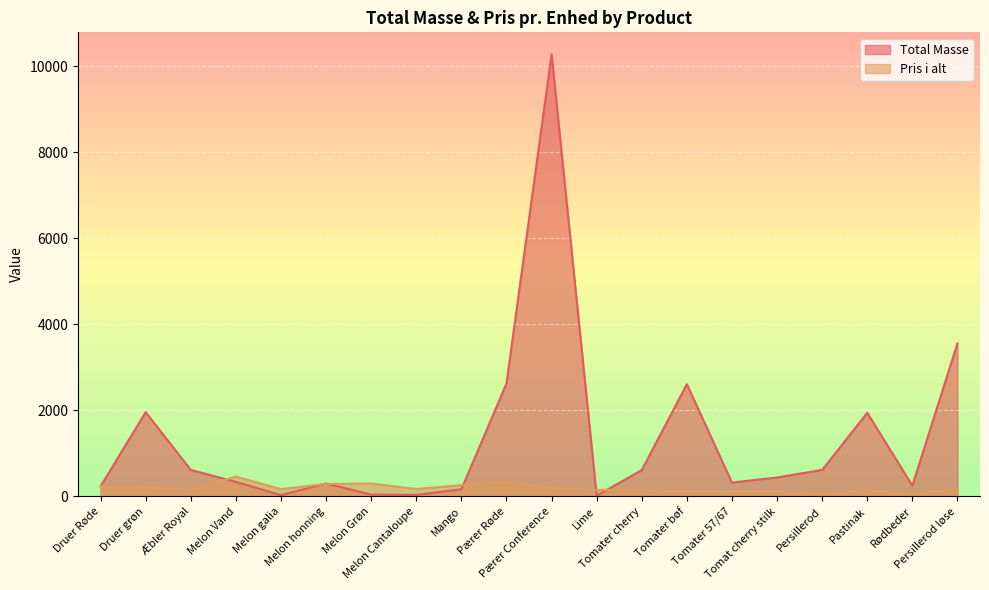

What value does the Pris i alt series have at Druer Røde?

236.0